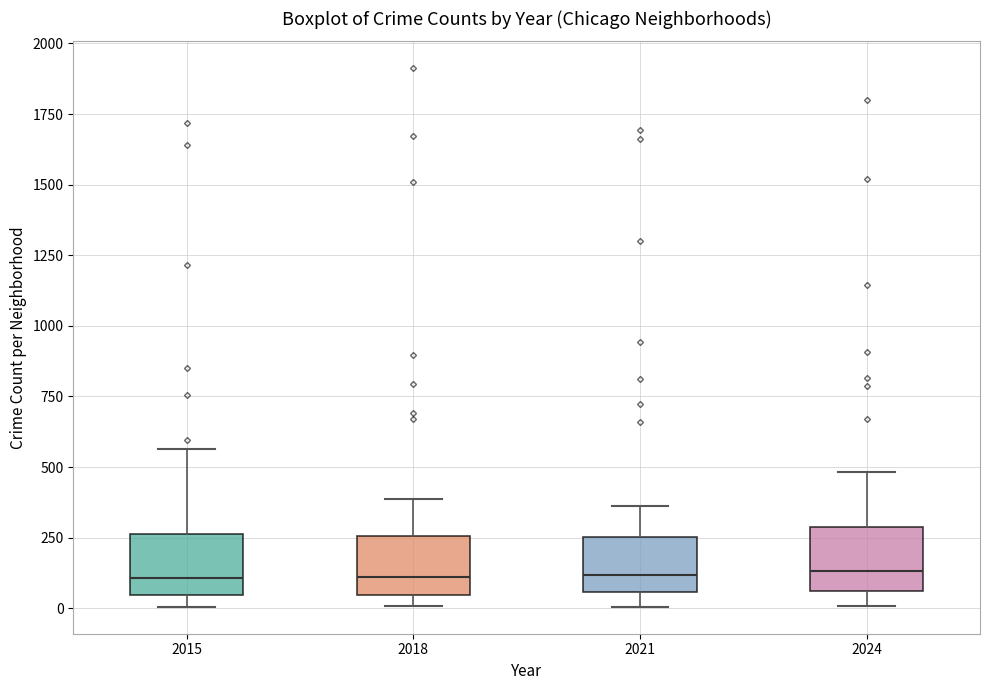

Where does the upper whisker of the box at x = 2021 end on the y-axis? The values are not printed on the chart, so give them approximately, as read against the axis.

350